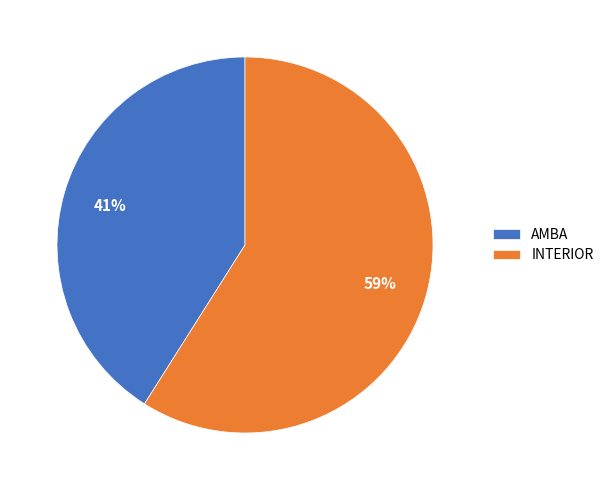

To the nearest percent, what is the difference between the largest and smallest slice percentages?

18%